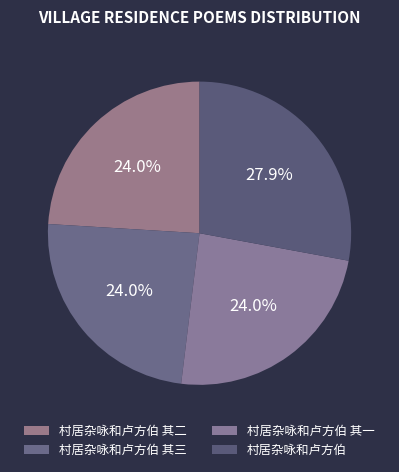

How many slices are in this pie chart?

4